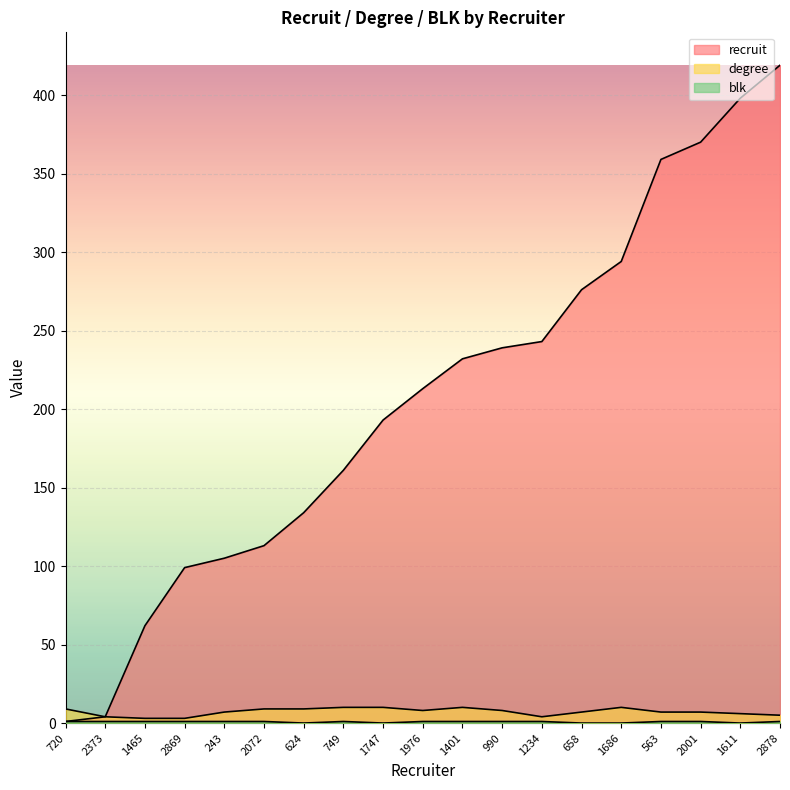

Between 1401 and 2869, which is larger?

1401